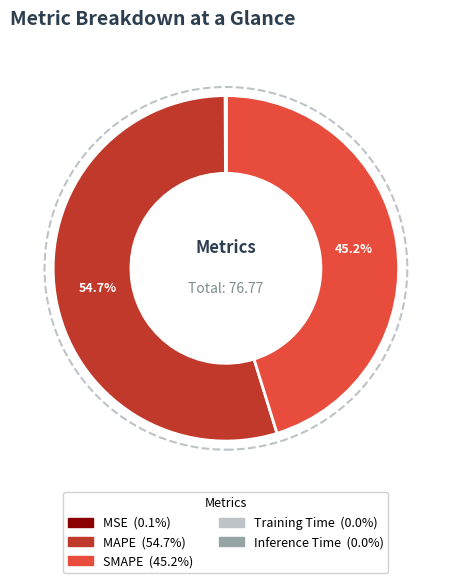

What is the largest slice in the pie chart?

MAPE